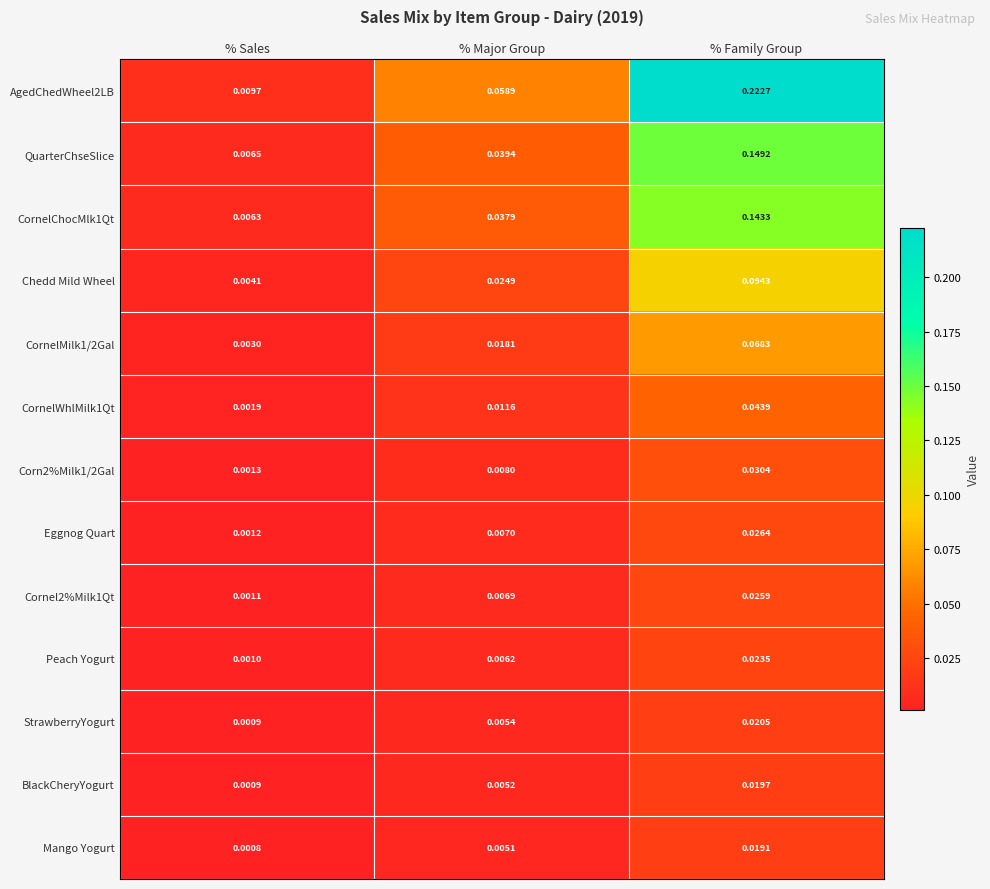

At which label does Corn2%Milk1/2Gal reach its minimum?

% Sales